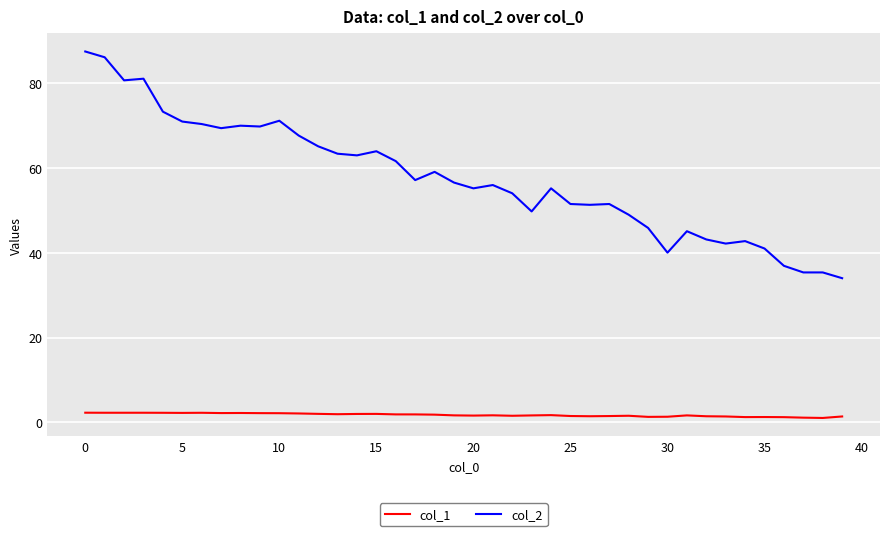

What is the minimum value shown in the chart?

1.1